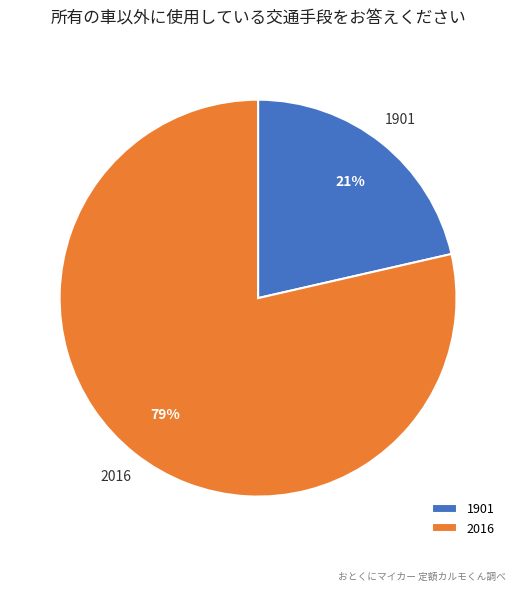

How many slices are in this pie chart?

2